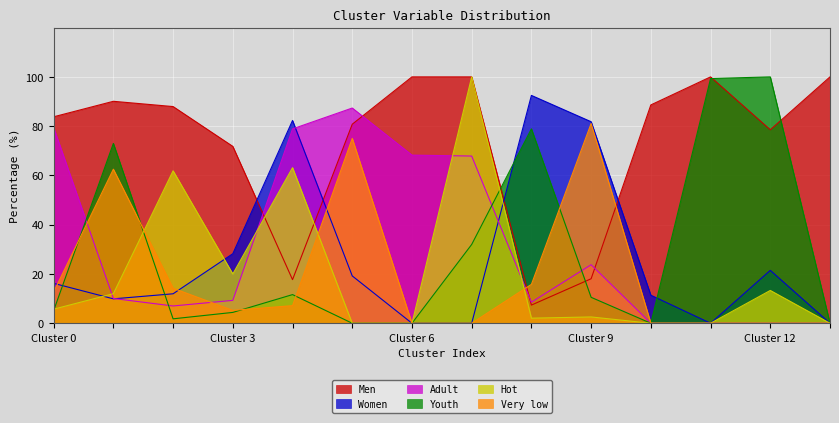

The Women series shows 58.7 at 11. True or false?

False